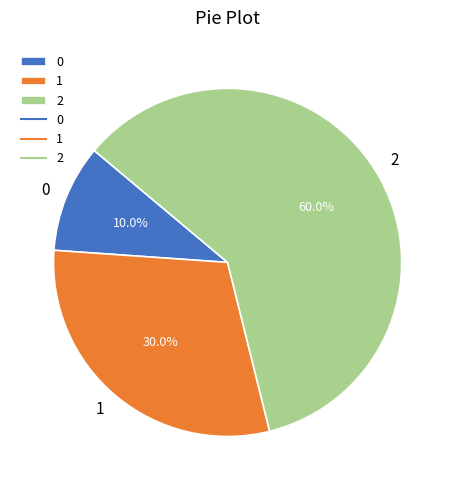

How much of the chart is everything except 0?

90.0%